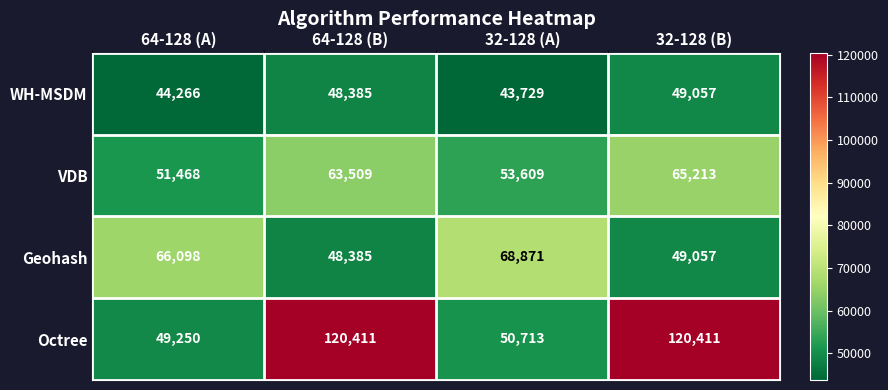

Read the VDB value at 32-128 (A), to the nearest 10.

53610